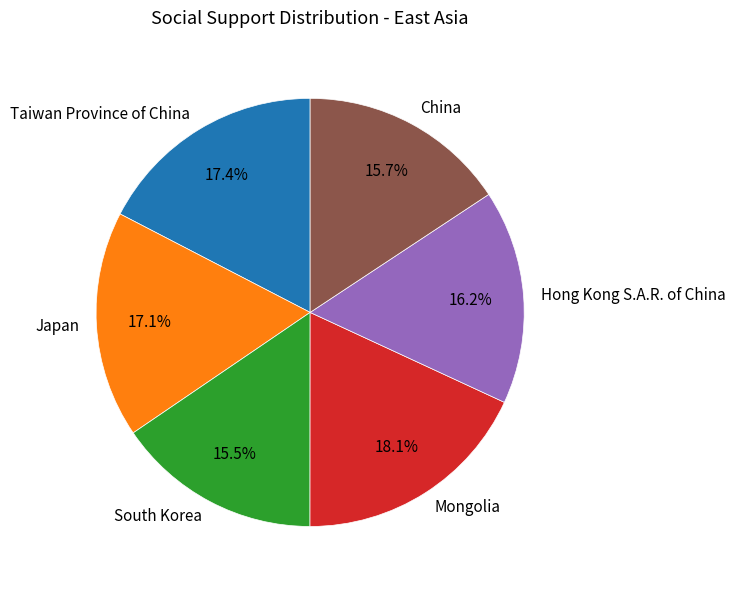

To the nearest percent, what percentage of the pie is Mongolia?

18%